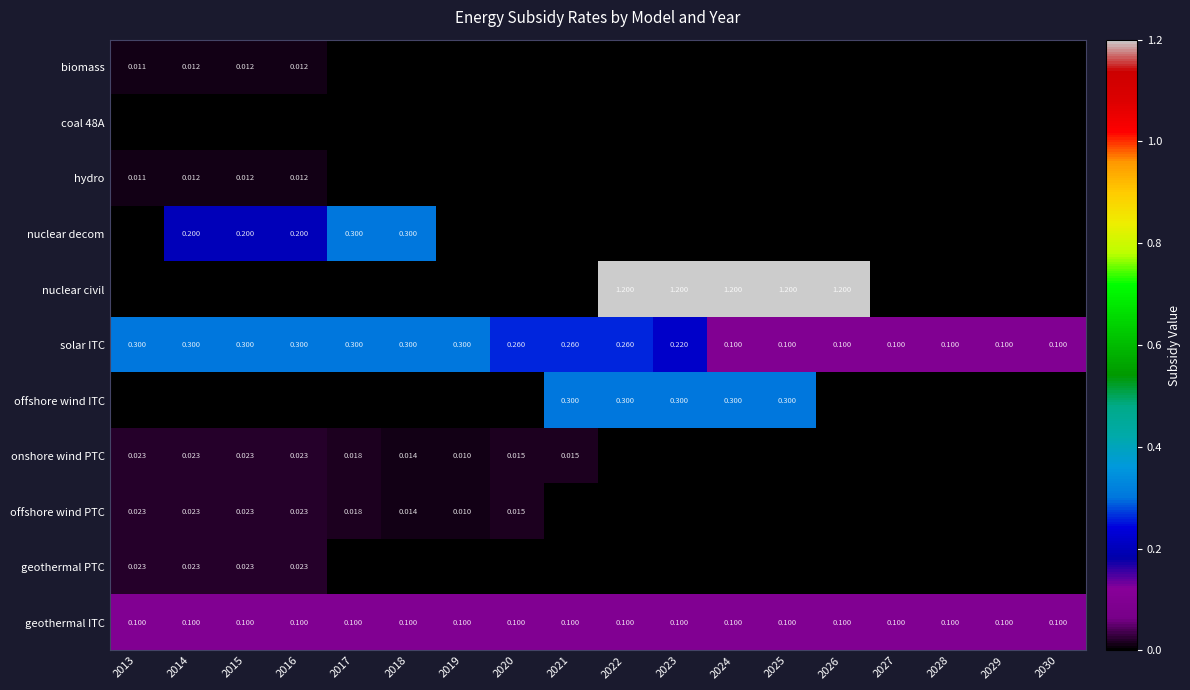

List the series in order of their peak value, lowest first.

coal 48A, biomass, hydro, onshore wind PTC, offshore wind PTC, geothermal PTC, geothermal ITC, nuclear decom, solar ITC, offshore wind ITC, nuclear civil